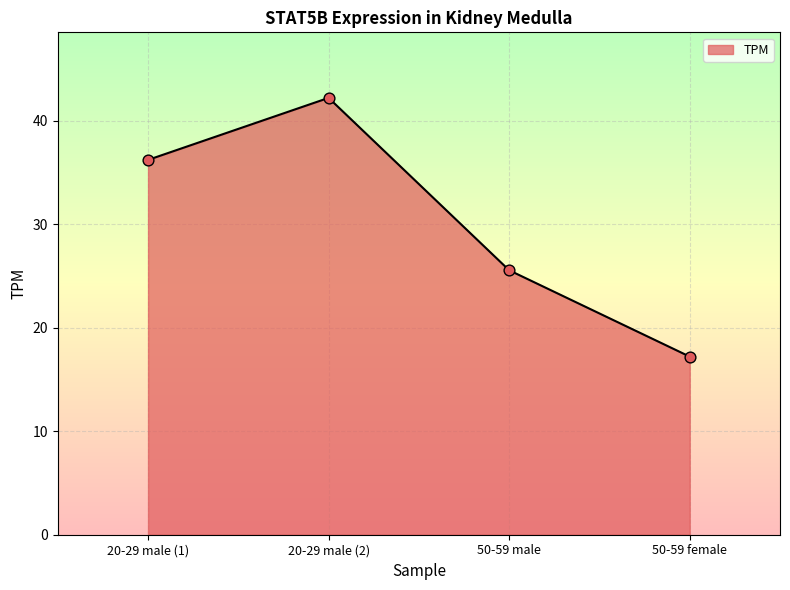

Between 20-29 male (1) and 50-59 female, which is larger?

20-29 male (1)